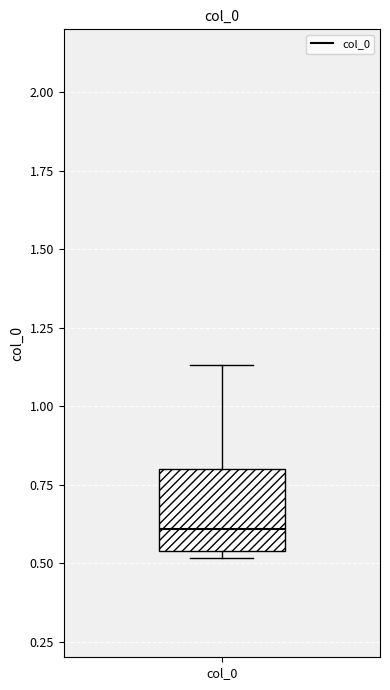

Read this box plot against the y-axis: the position of the median line, the range covered by the box, and the ends of both whiskers. The values are not printed on the chart, so give them approximately, as read against the axis.

median 0.60, box 0.55 to 0.80, whiskers 0.50 to 1.15